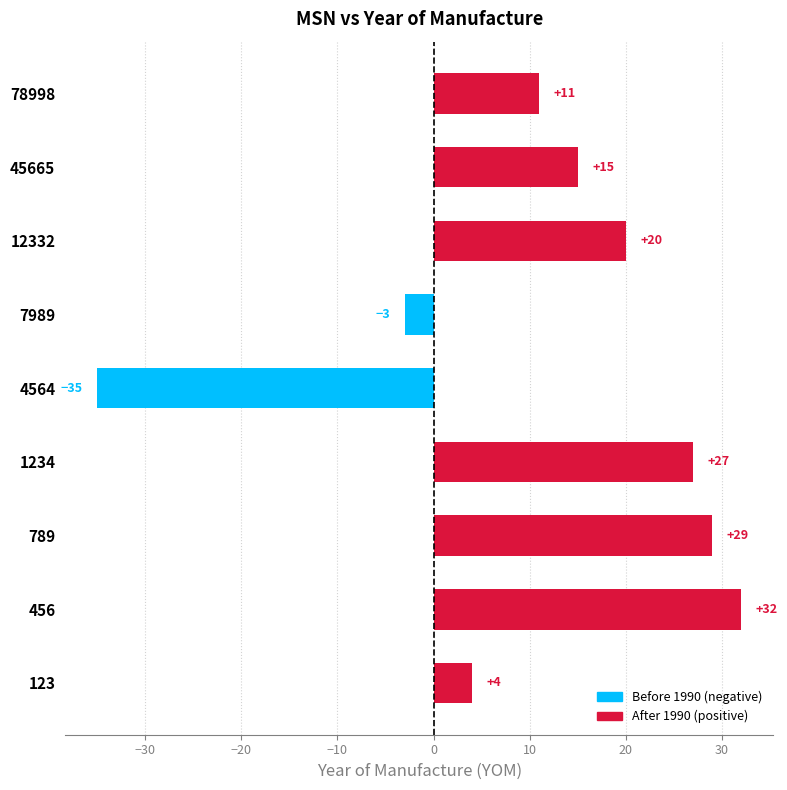

How many data points are less than 15?

4